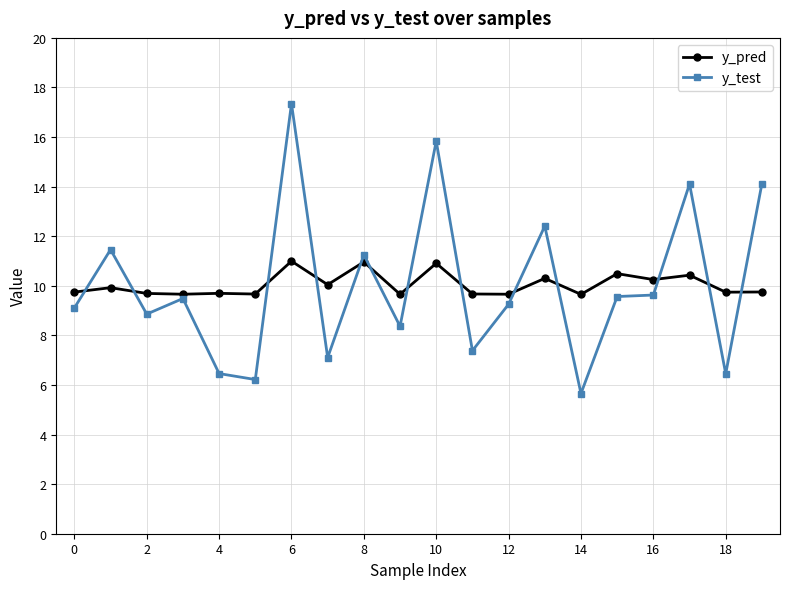

Count the number of data series in this chart.

2